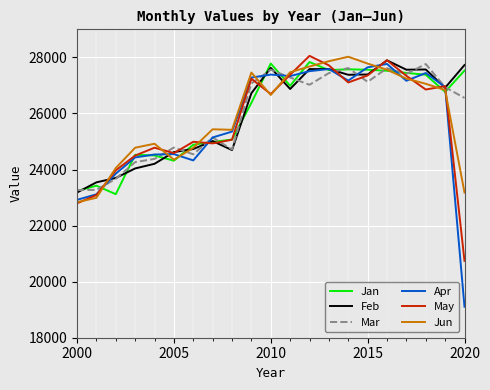

Which series has the widest spread of values?

Apr